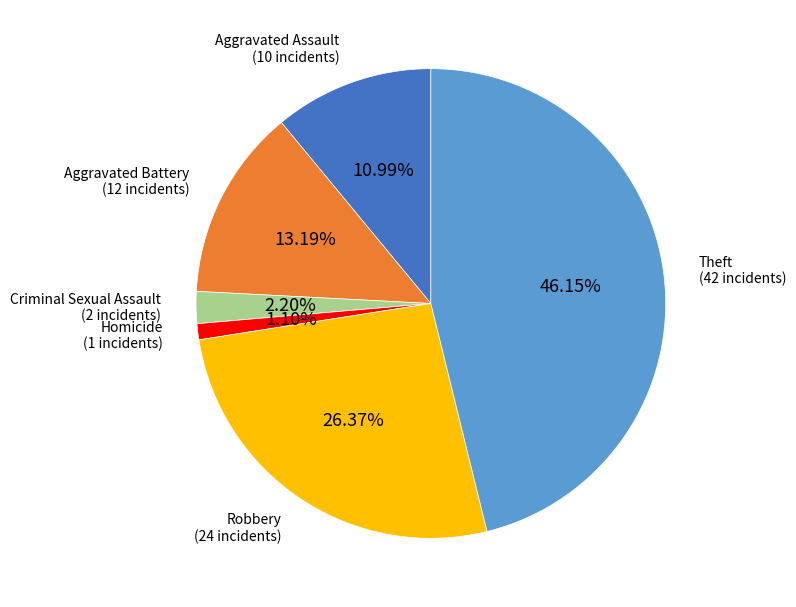

Is there any slice that represents more than half of the pie?

No